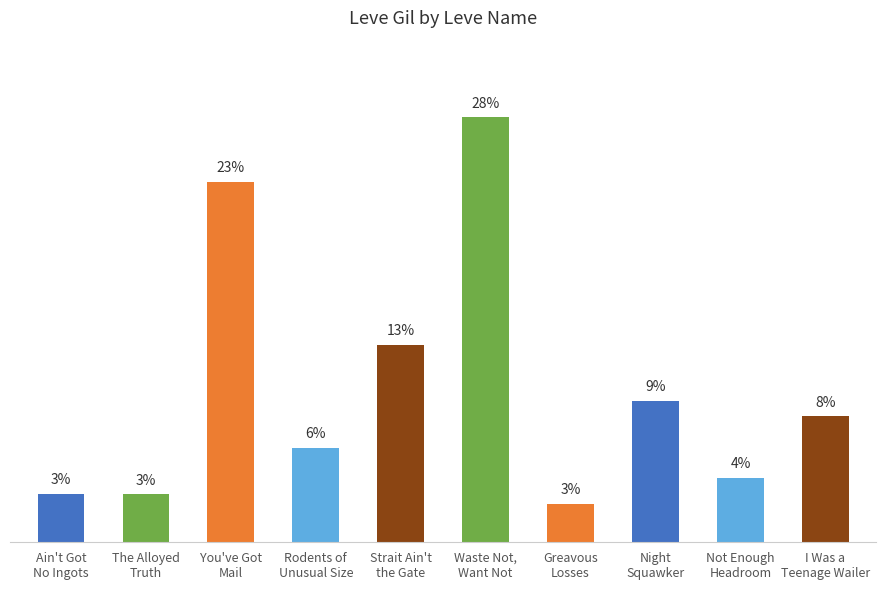

List the labels in order of value, smallest first.

Greavous
Losses, The Alloyed
Truth, Ain't Got
No Ingots, Not Enough
Headroom, Rodents of
Unusual Size, I Was a
Teenage Wailer, Night
Squawker, Strait Ain't
the Gate, You've Got
Mail, Waste Not,
Want Not